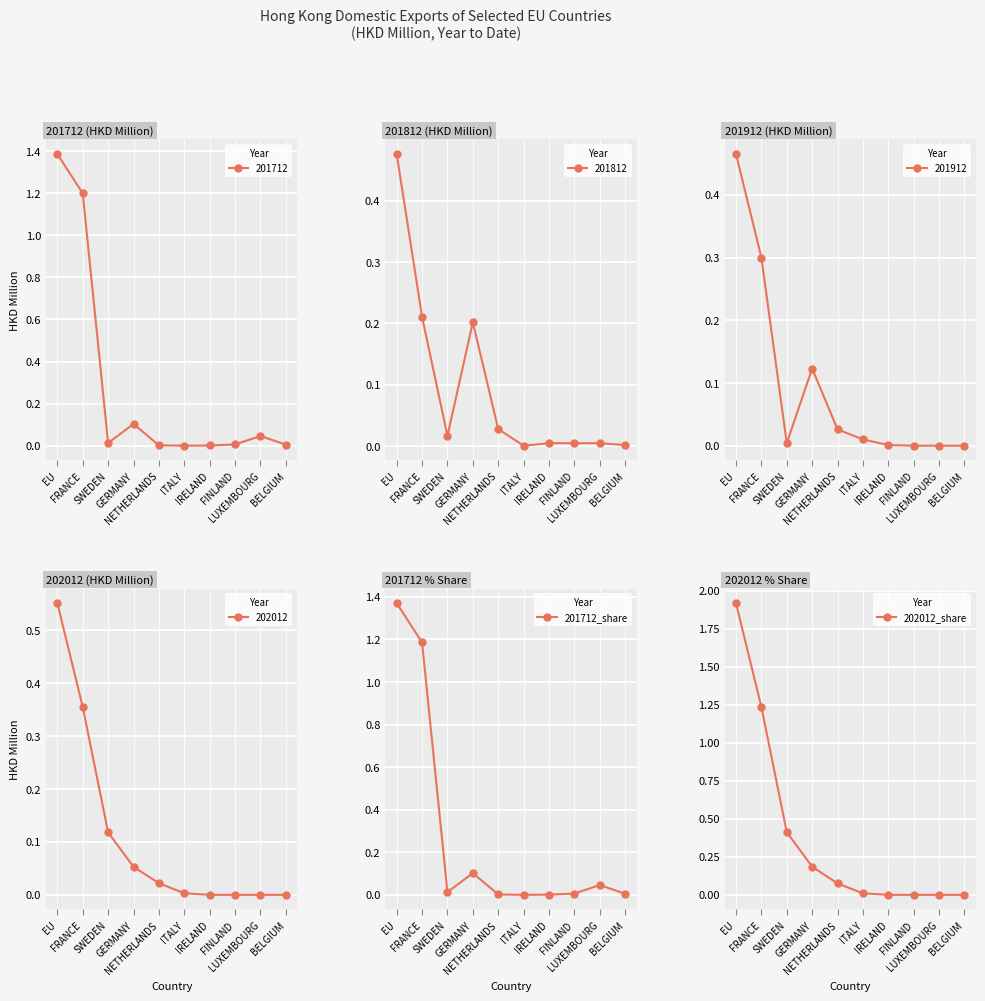

True or false: 202012_share has more than 2 interior local peaks.

False